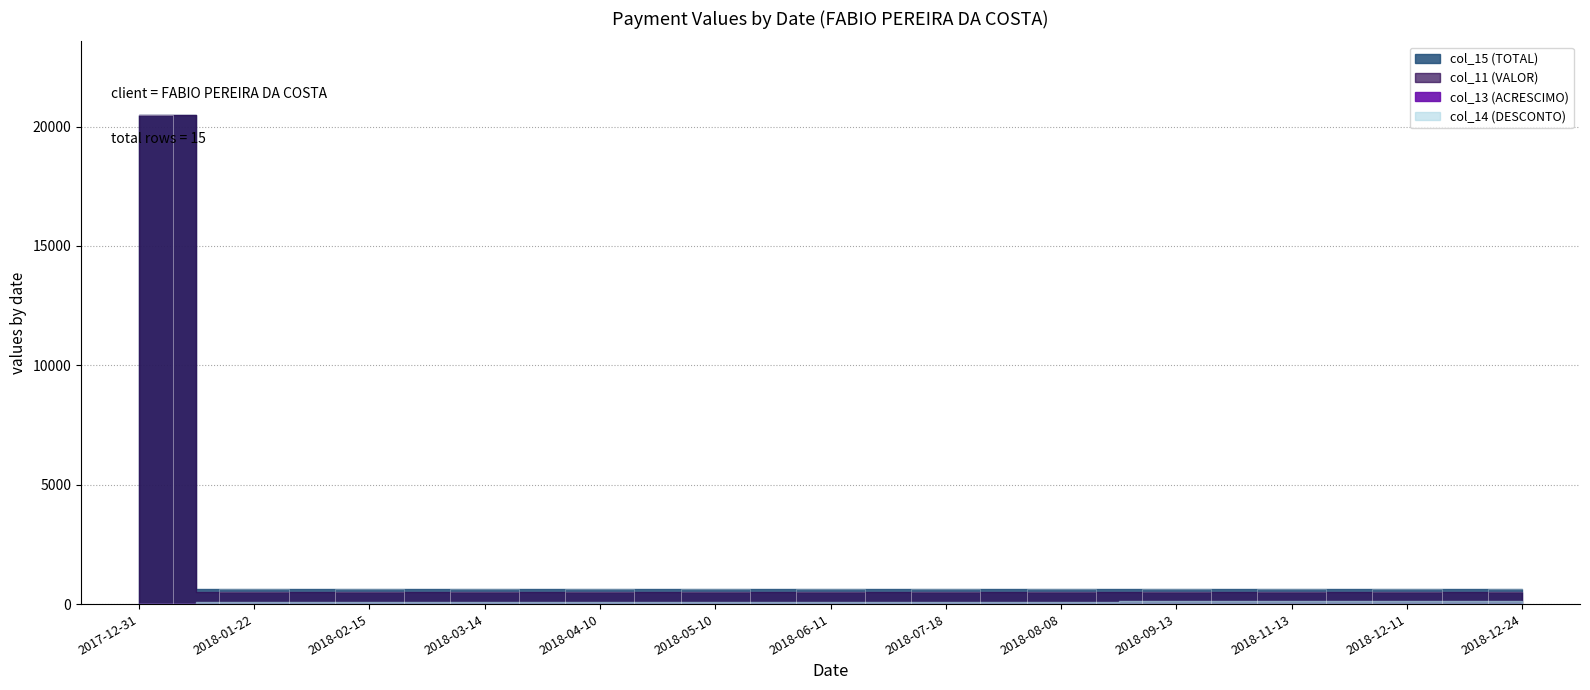

What is the lowest value of the col_11 (VALOR) series?

499.9